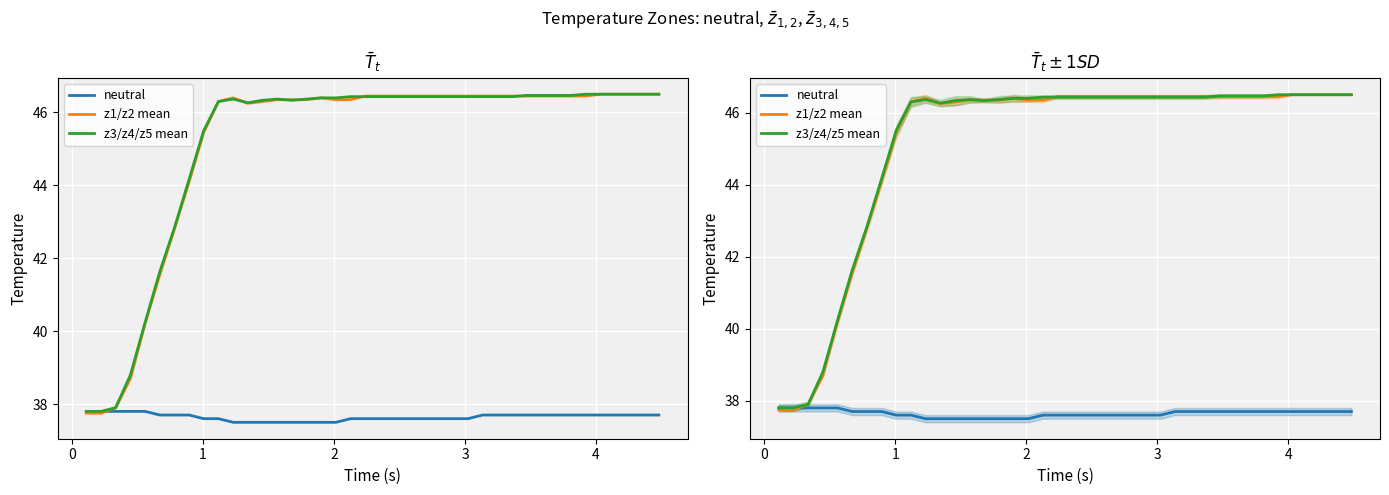

Is the value of z3/z4/z5 mean at 4 greater than the value of neutral at 31?

Yes